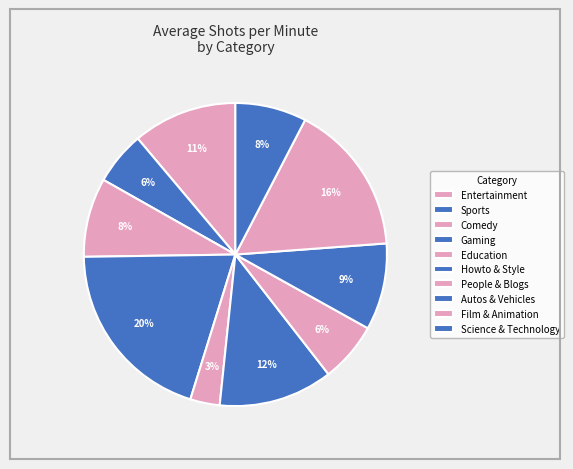

Does any single category account for the majority?

No